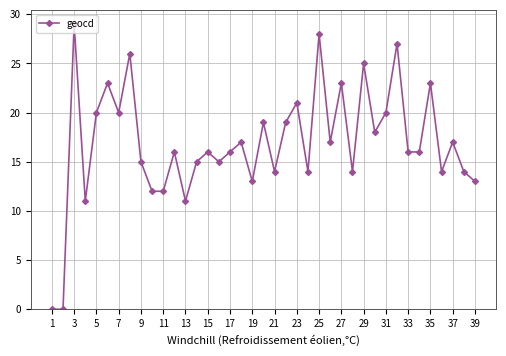

Reading left to right, list all the values displayed in this chart.

0	0	29	11	20	23	20	26	15	12	12	16	11	15	16	15	16	17	13	19	14	19	21	14	28	17	23	14	25	18	20	27	16	16	23	14	17	14	13